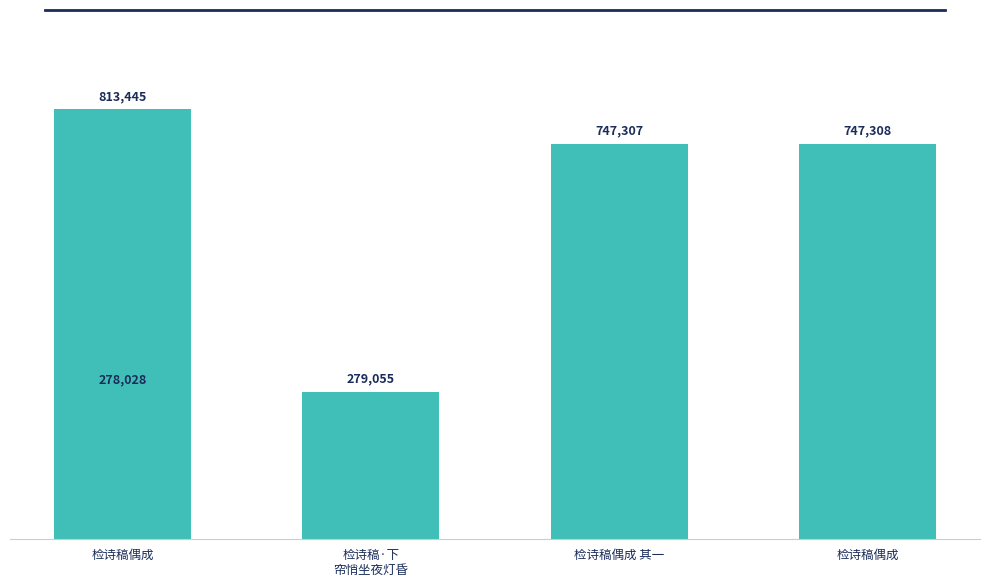

Which label corresponds to the largest value in the chart?

检诗稿偶成